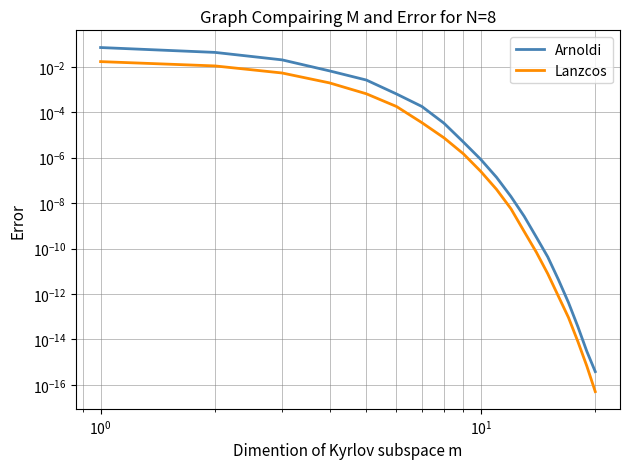

Which series has the largest total across all categories?

Arnoldi